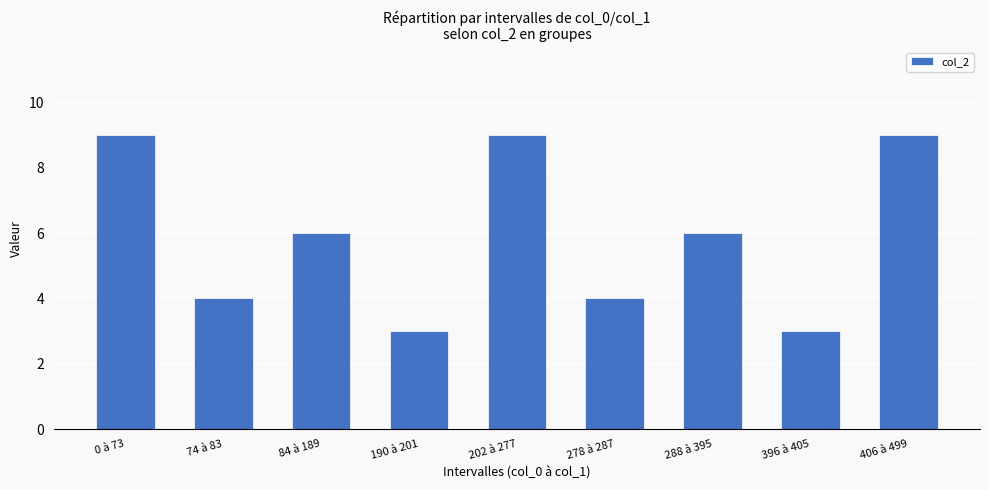

Reading left to right, extract all data points from this chart.

9	4	6	3	9	4	6	3	9